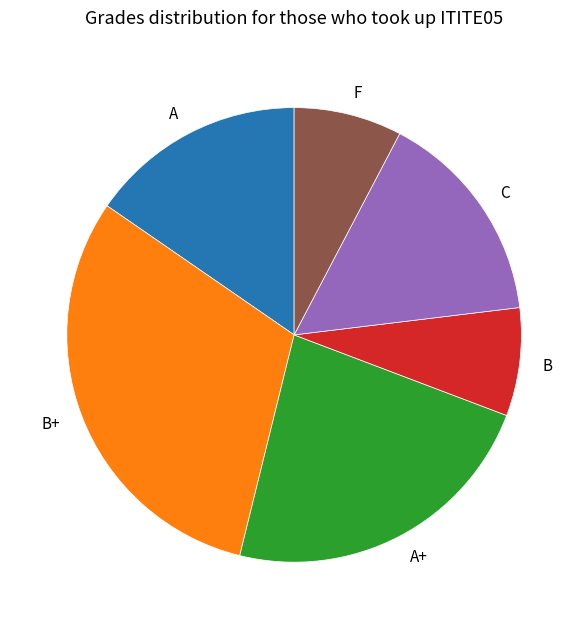

Is it true that A is 15% of the pie?

True